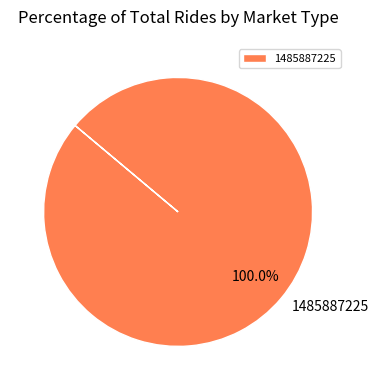

Does any single category account for the majority?

Yes